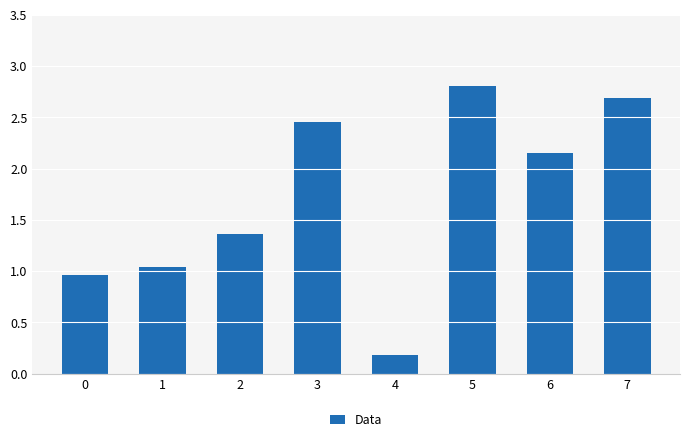

True or false: the data shows 3.8 at 5.

False